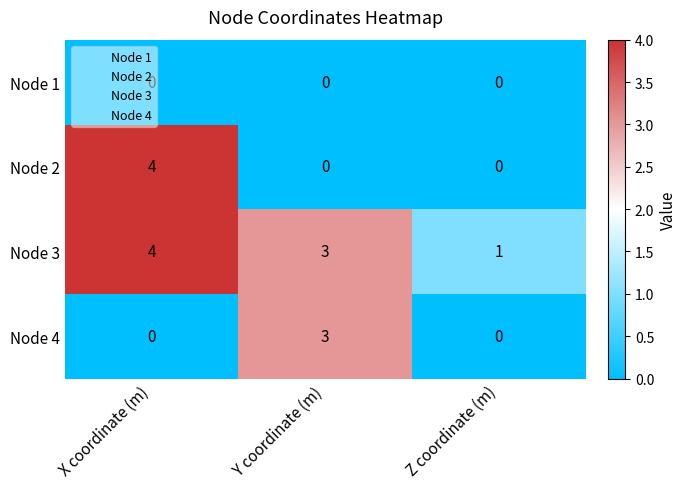

Which series has the largest total across all categories?

Node 3